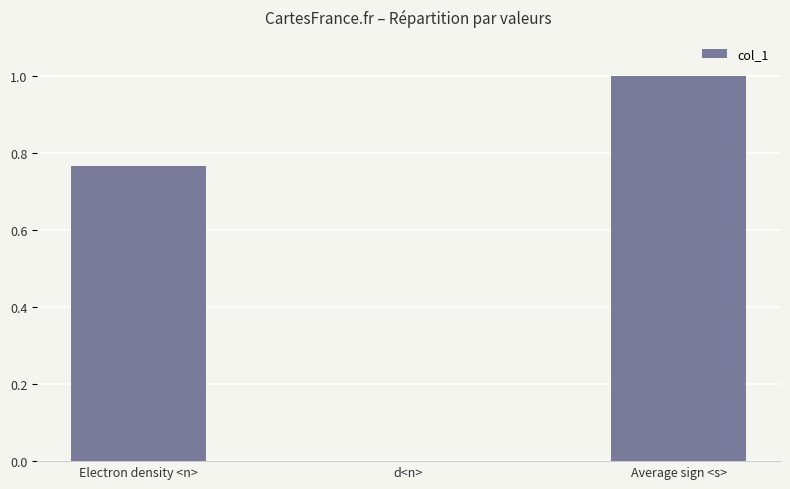

The chart shows a value of 0.0 at d<n>. True or false?

True